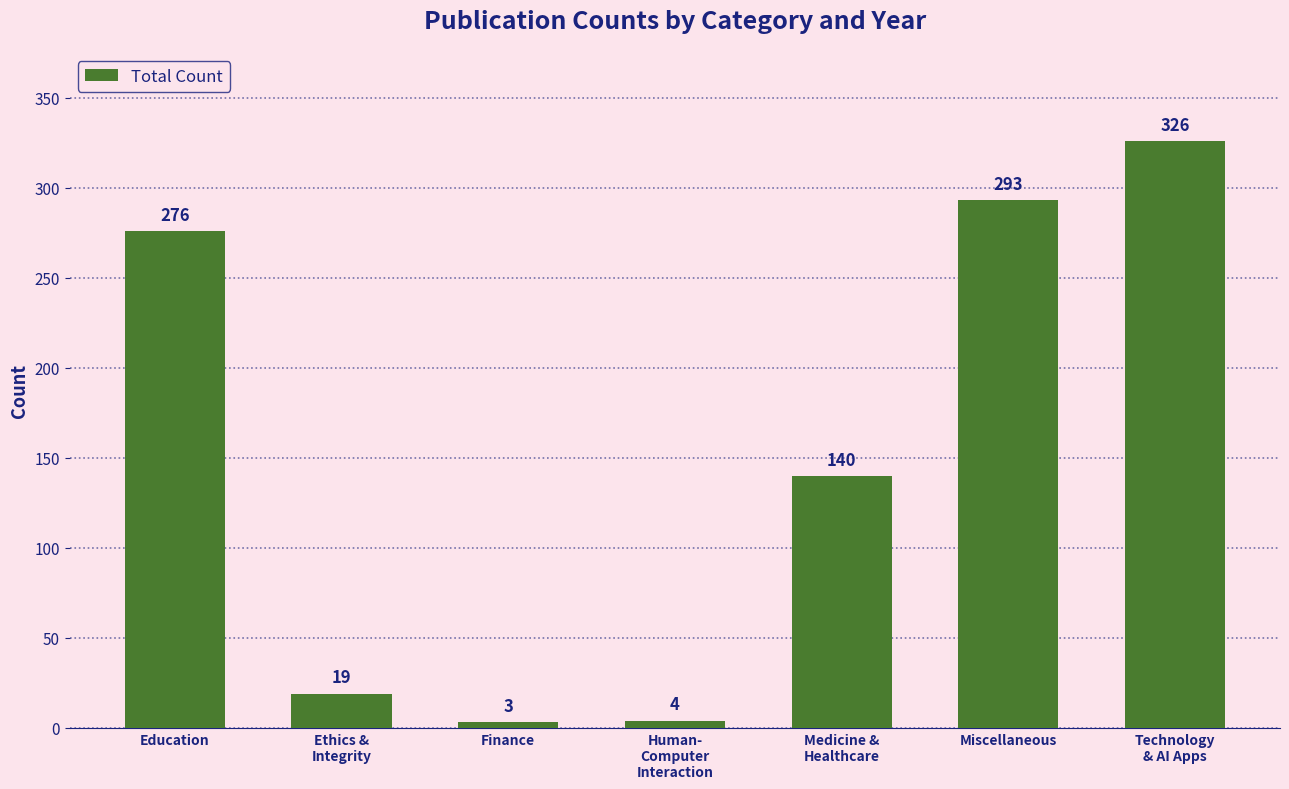

How many bars are there in total?

7